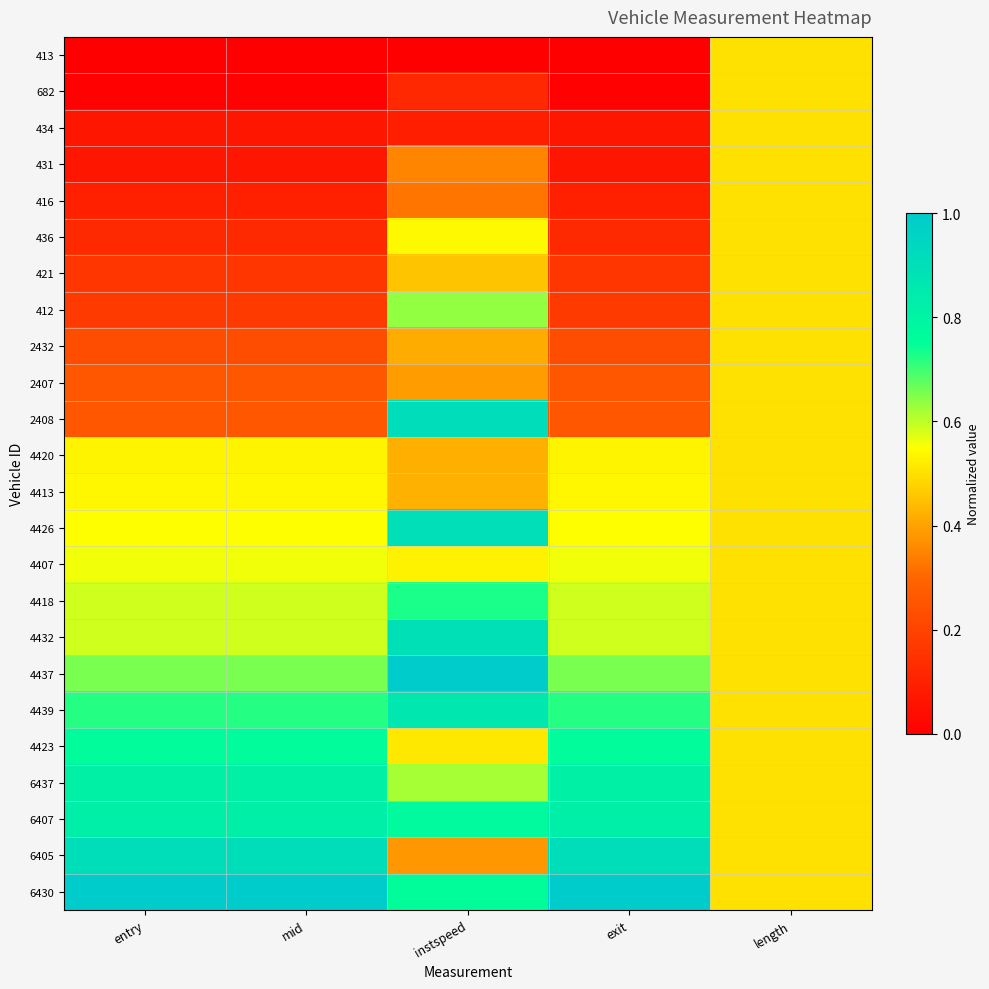

Reading left to right, list all the values displayed in this chart.

413: entry=0.0	mid=0.0	instspeed=0.0	exit=0.0	length=0.5
682: entry=0.0	mid=0.0	instspeed=0.1	exit=0.0	length=0.5
434: entry=0.1	mid=0.1	instspeed=0.1	exit=0.1	length=0.5
431: entry=0.1	mid=0.1	instspeed=0.3	exit=0.1	length=0.5
416: entry=0.1	mid=0.1	instspeed=0.3	exit=0.1	length=0.5
436: entry=0.1	mid=0.1	instspeed=0.5	exit=0.1	length=0.5
421: entry=0.2	mid=0.2	instspeed=0.5	exit=0.2	length=0.5
412: entry=0.2	mid=0.2	instspeed=0.6	exit=0.2	length=0.5
2432: entry=0.2	mid=0.2	instspeed=0.4	exit=0.2	length=0.5
2407: entry=0.3	mid=0.3	instspeed=0.4	exit=0.3	length=0.5
2408: entry=0.3	mid=0.3	instspeed=0.9	exit=0.3	length=0.5
4420: entry=0.5	mid=0.5	instspeed=0.4	exit=0.5	length=0.5
4413: entry=0.5	mid=0.5	instspeed=0.4	exit=0.5	length=0.5
4426: entry=0.5	mid=0.5	instspeed=0.9	exit=0.5	length=0.5
4407: entry=0.6	mid=0.6	instspeed=0.5	exit=0.6	length=0.5
4418: entry=0.6	mid=0.6	instspeed=0.7	exit=0.6	length=0.5
4432: entry=0.6	mid=0.6	instspeed=0.9	exit=0.6	length=0.5
4437: entry=0.7	mid=0.7	instspeed=1.0	exit=0.7	length=0.5
4439: entry=0.7	mid=0.7	instspeed=0.9	exit=0.7	length=0.5
4423: entry=0.8	mid=0.8	instspeed=0.5	exit=0.8	length=0.5
6437: entry=0.8	mid=0.8	instspeed=0.6	exit=0.8	length=0.5
6407: entry=0.8	mid=0.8	instspeed=0.8	exit=0.8	length=0.5
6405: entry=0.9	mid=0.9	instspeed=0.4	exit=0.9	length=0.5
6430: entry=1.0	mid=1.0	instspeed=0.8	exit=1.0	length=0.5